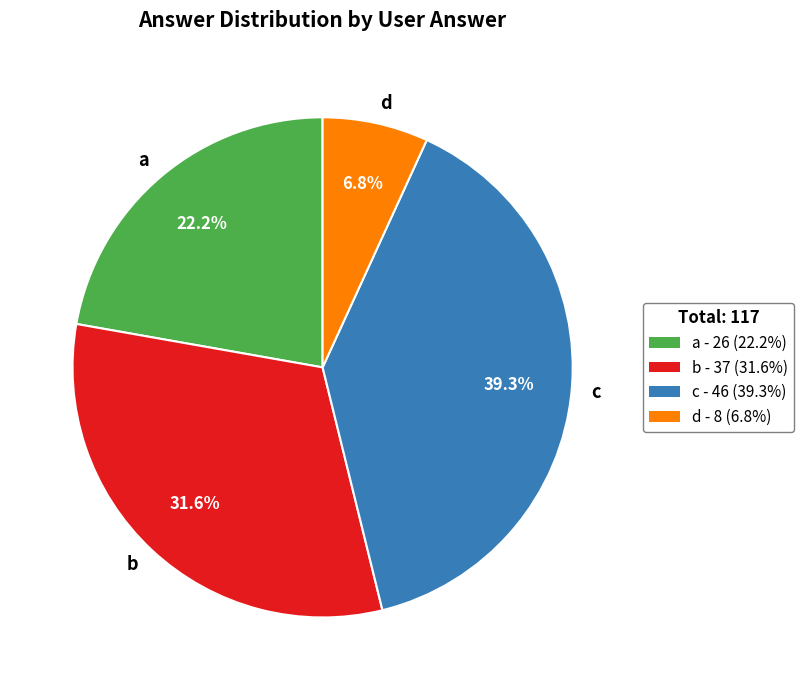

What percentage is NOT represented by c?

60.7%